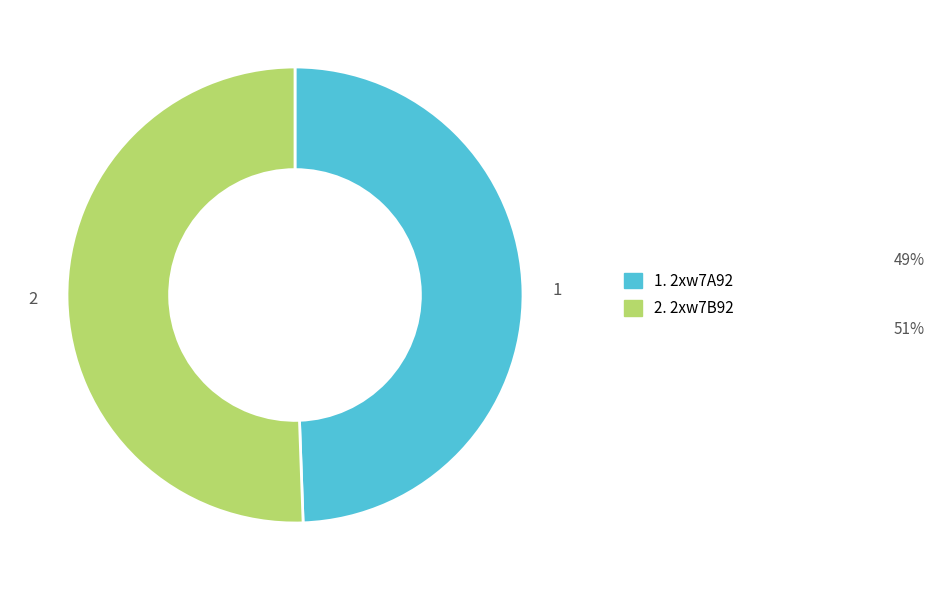

Is there a majority slice in this chart?

Yes